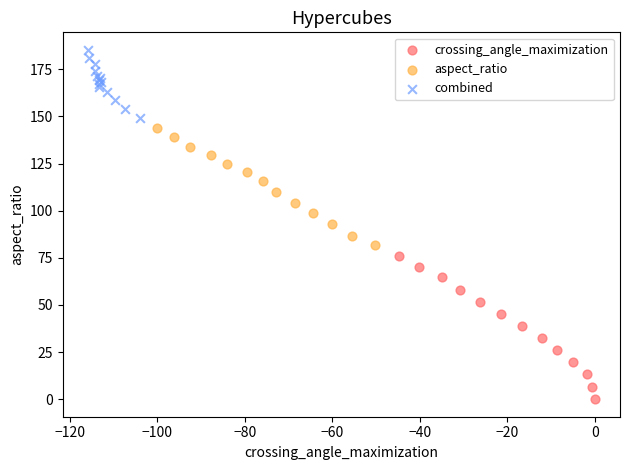

Which series reaches the maximum Y coordinate?

combined